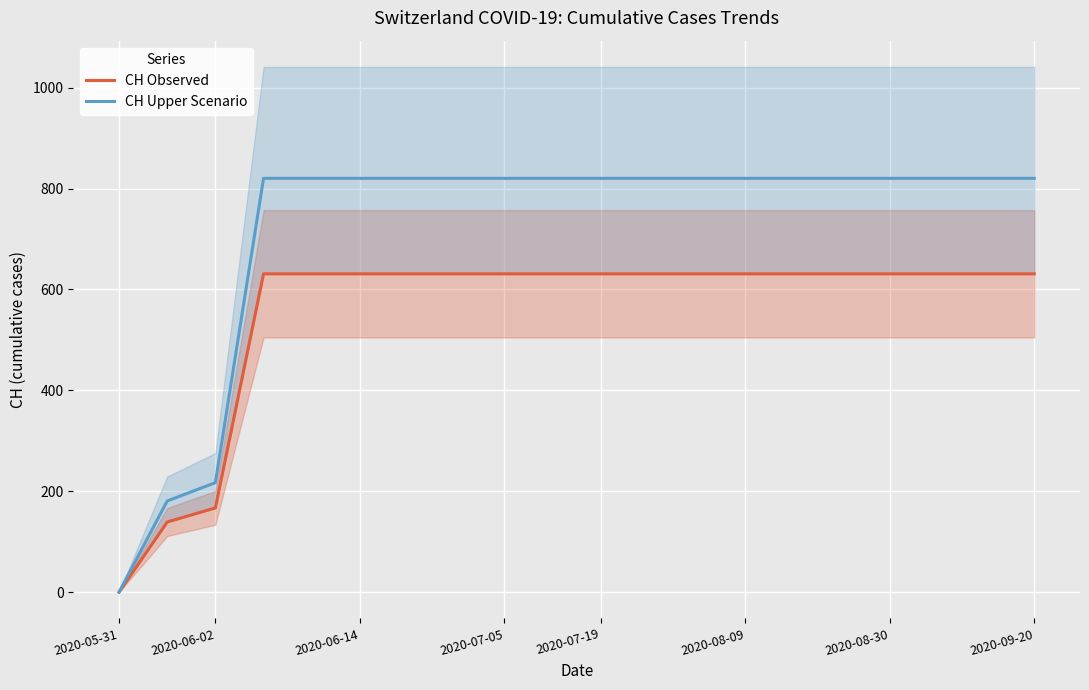

How many positive values does the CH Upper Scenario series have?

19